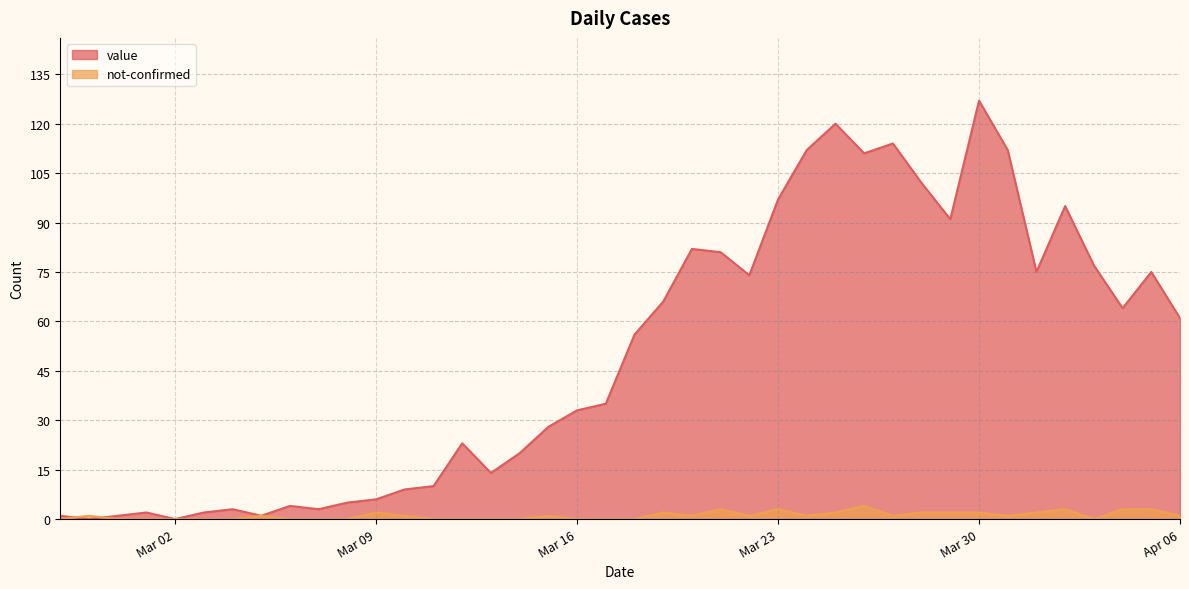

Reading right to left, transcribe all the data shown in this chart.

value: 61	75	64	77	95	75	112	127	91	102	114	111	120	112	97	74	81	82	66	56	35	33	28	20	14	23	10	9	6	5	3	4	1	3	2	0	2	1	0	1
not-confirmed: 1	3	3	0	3	2	1	2	2	2	1	4	2	1	3	1	3	1	2	0	0	0	1	0	0	0	0	1	2	0	0	0	1	0	0	0	0	0	1	0